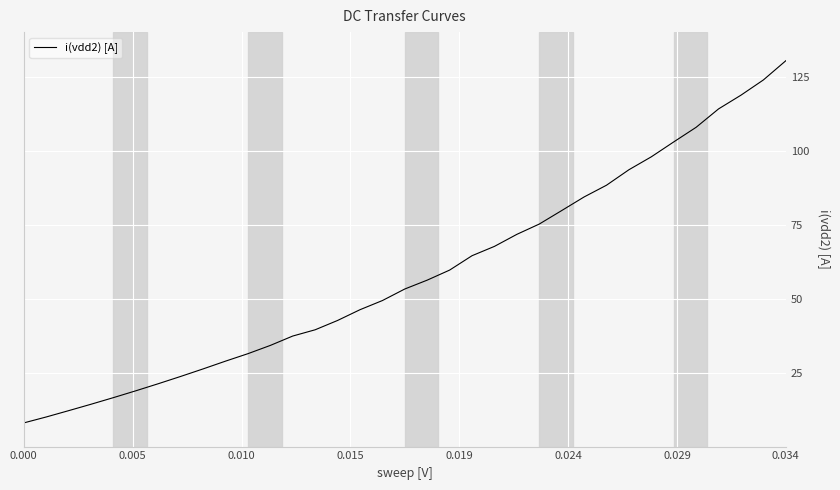

What is the difference between the maximum and minimum values?

122.3